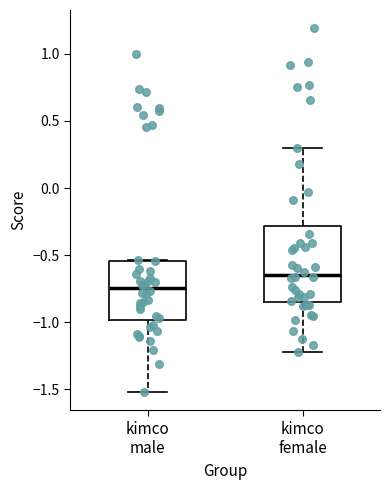

Comparing the boxes themselves (not the whiskers), which one is the tallest?

kimco female